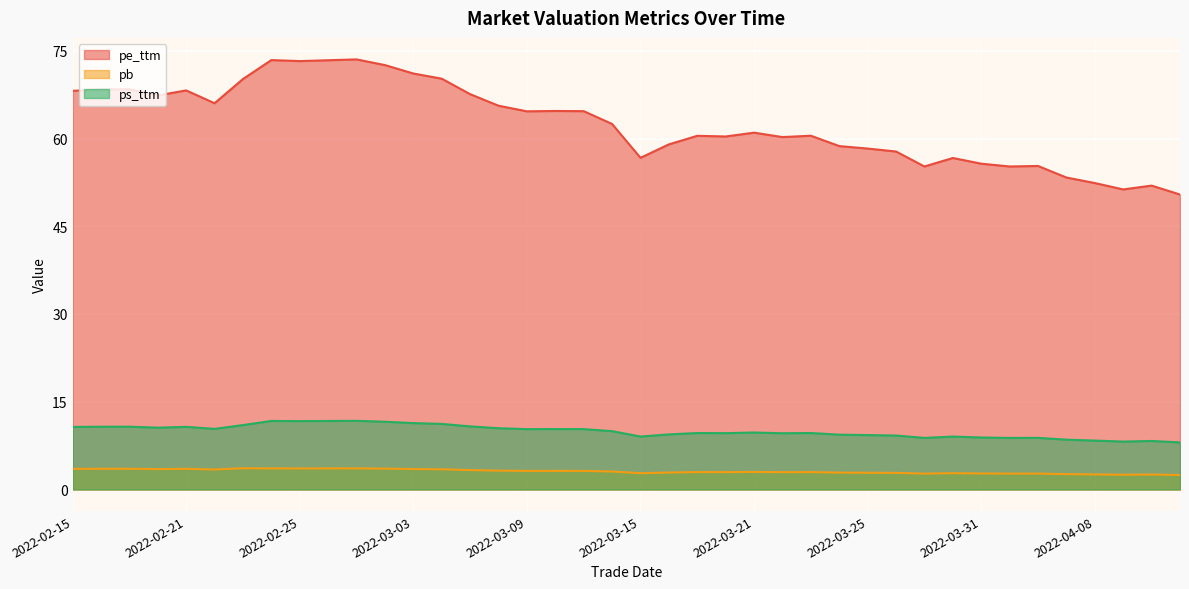

How many series are shown in this chart?

3